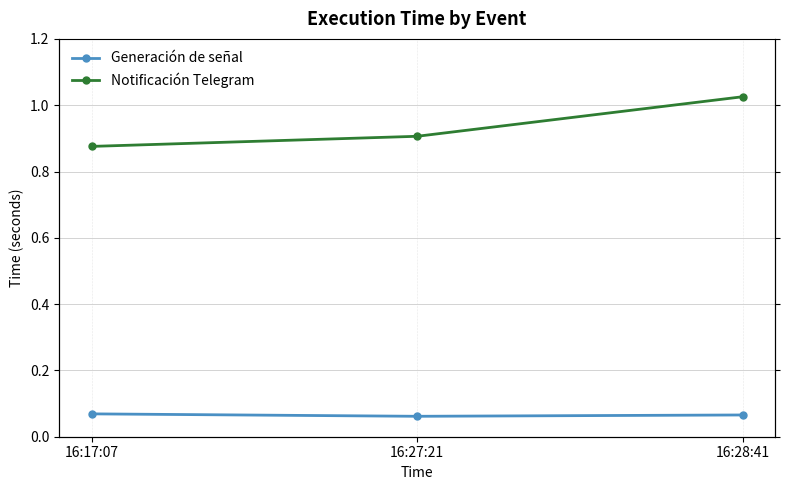

Reading right to left, what are all the values shown in this chart?

Generación de señal: 16:28:41=0.1	16:27:21=0.1	16:17:07=0.1
Notificación Telegram: 16:28:41=1.0	16:27:21=0.9	16:17:07=0.9